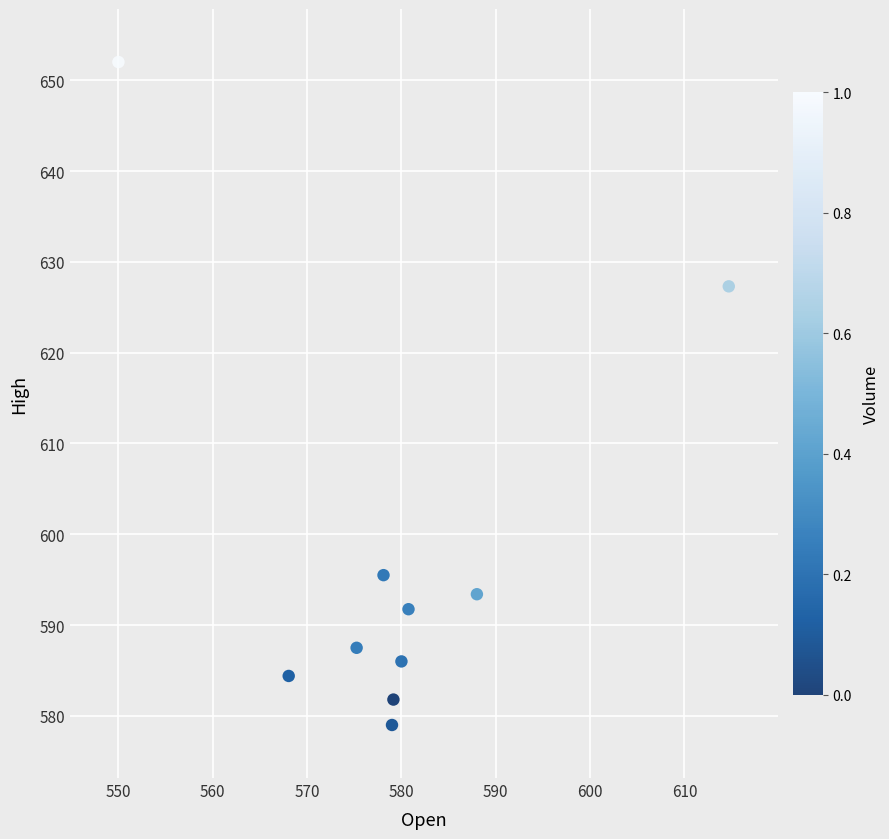

What is the range of Y values (max minus min)?

73.0